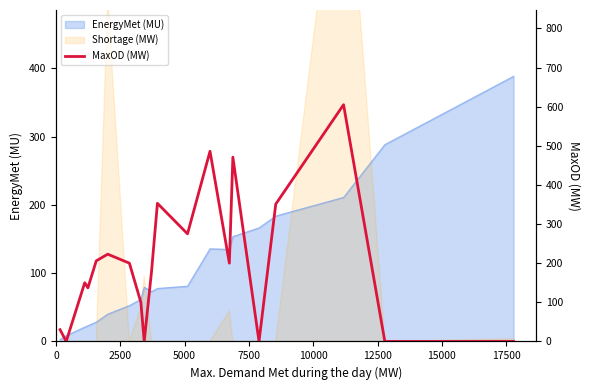

The chart shows a value of 206 at 10000. True or false?

True